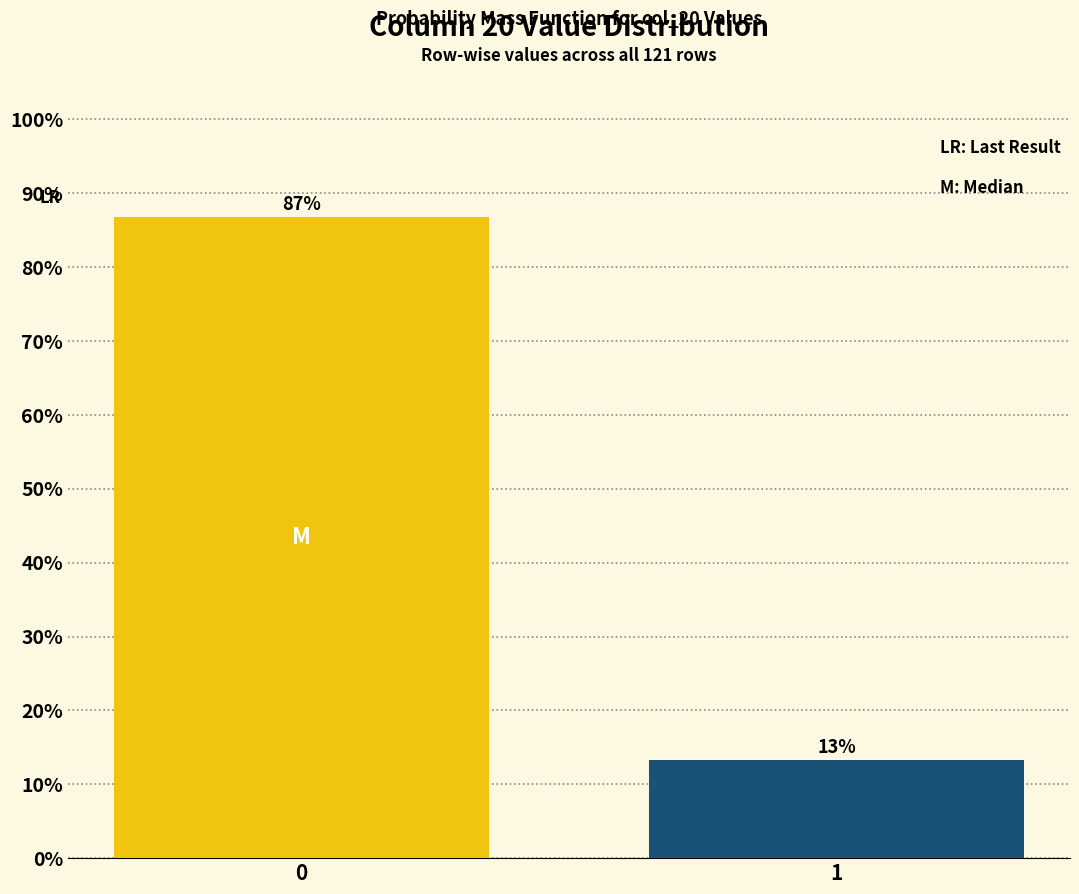

List the labels in order of value, largest first.

0, 1